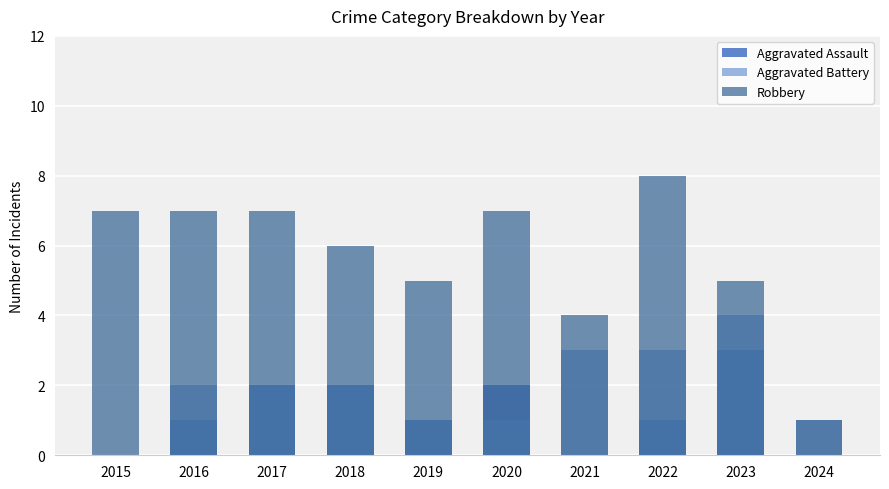

What is the sum of all Robbery values?

57